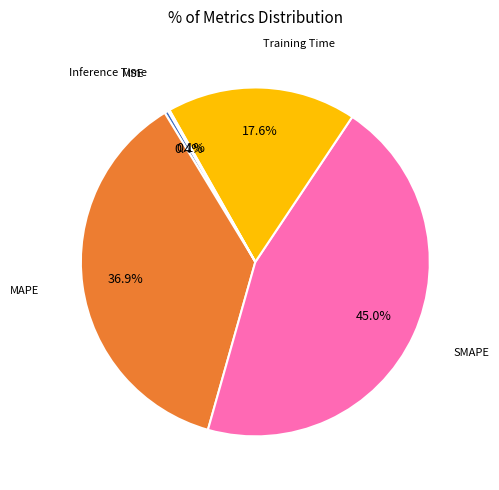

To the nearest percent, what is the average slice percentage?

20%